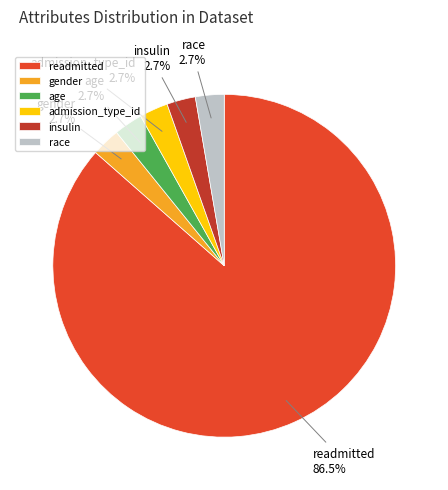

How many slices are in this pie chart?

6